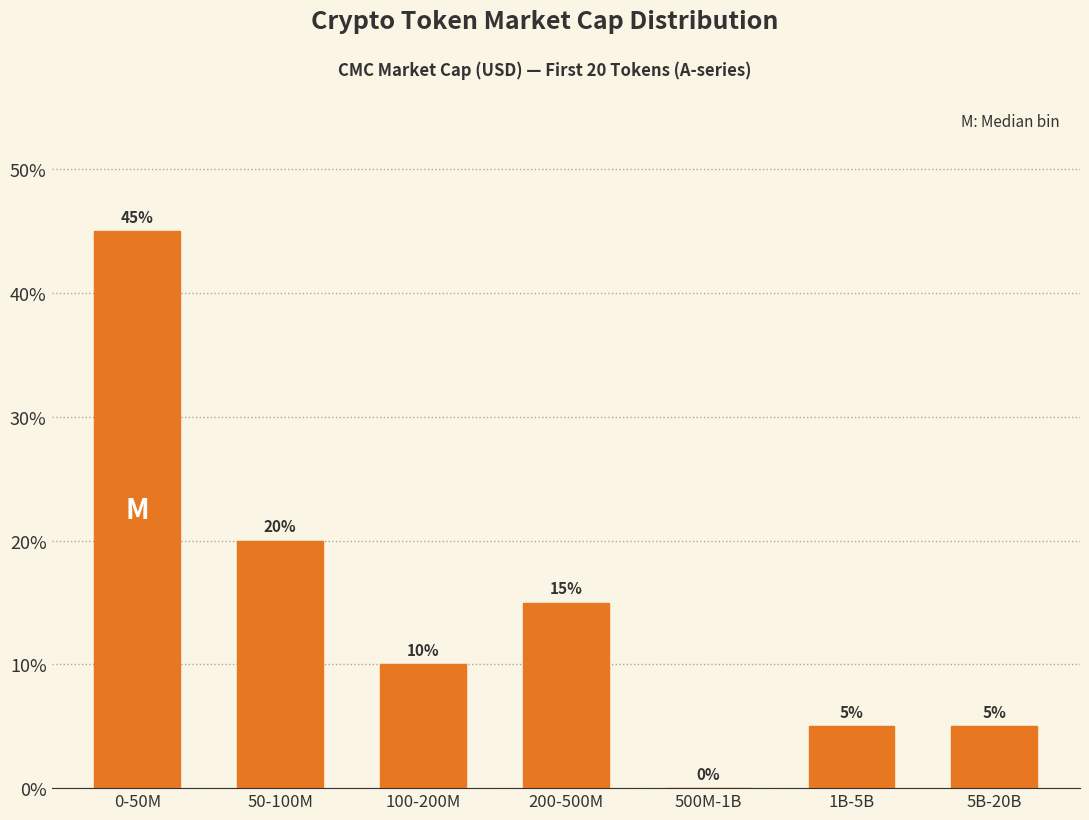

Reading left to right, extract all data points from this chart.

0-50M=45	50-100M=20	100-200M=10	200-500M=15	500M-1B=0	1B-5B=5	5B-20B=5